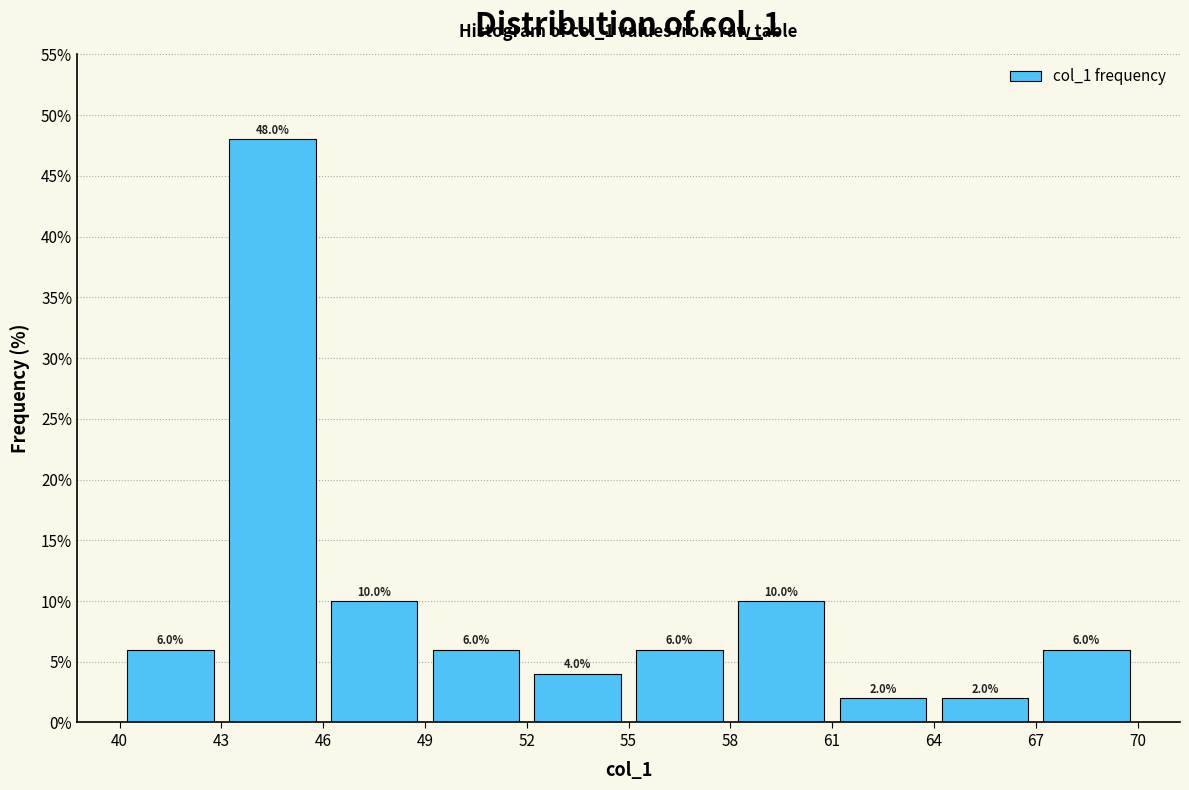

What is the height of the bar covering 67 to 70 on the x-axis?

6.0